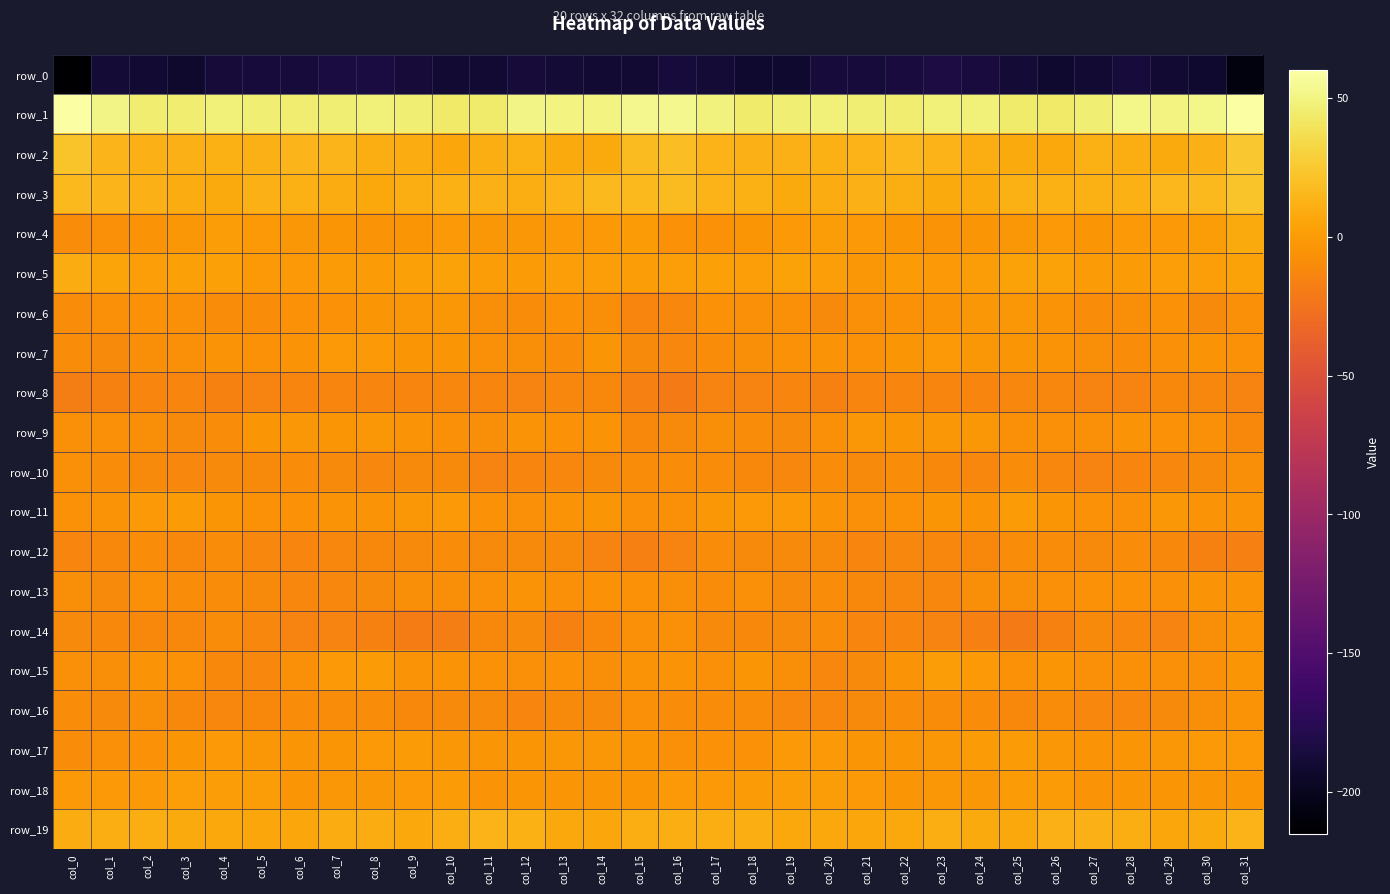

What is the sum of all row_15 values?

-189.9